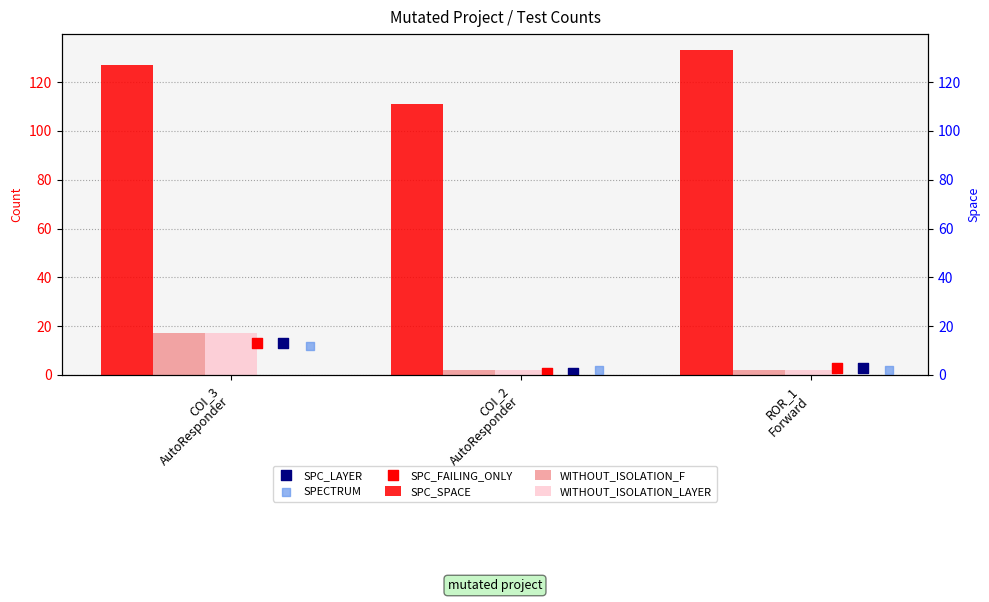

Is the value of SPC_SPACE at COI_2
AutoResponder greater than the value of SPC_FAILING_ONLY at COI_2
AutoResponder?

Yes